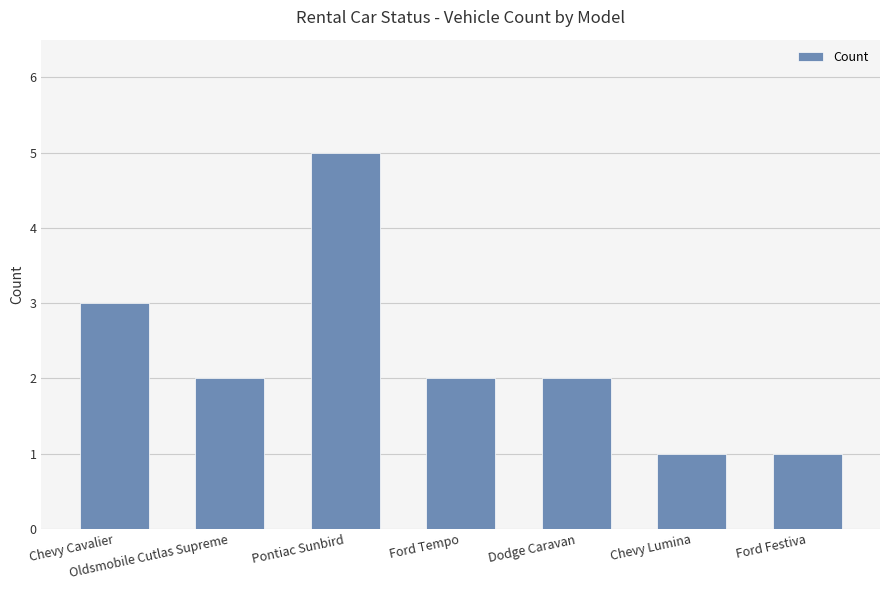

The chart shows a value of 2 at Pontiac Sunbird. True or false?

False